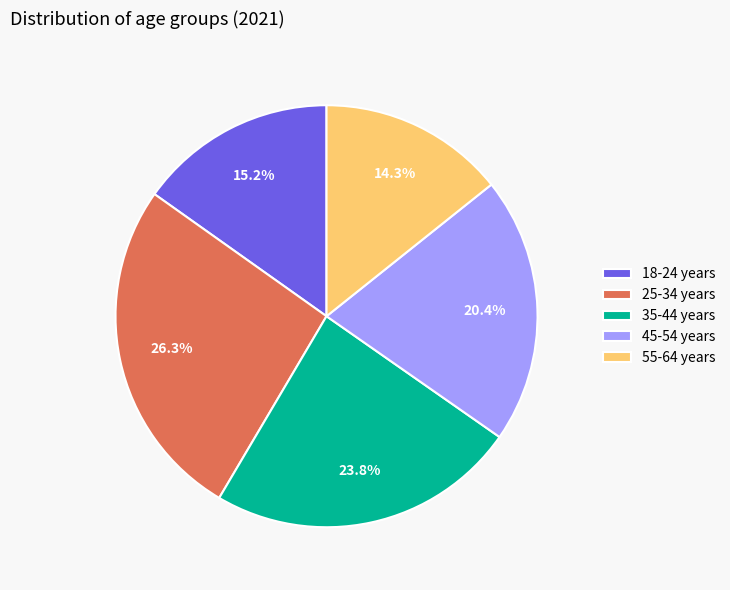

To the nearest percent, what percentage of the pie is 45-54 years?

20%